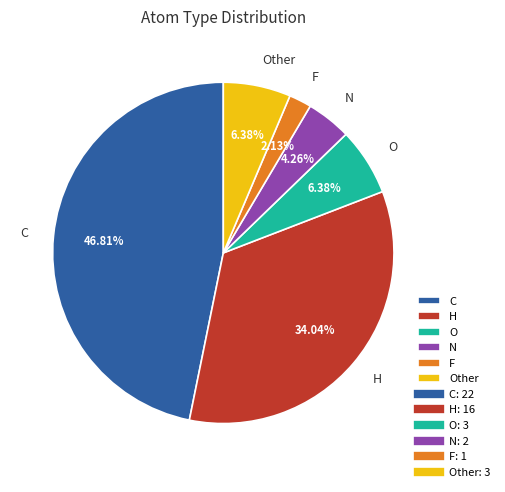

Does any single category account for the majority?

No